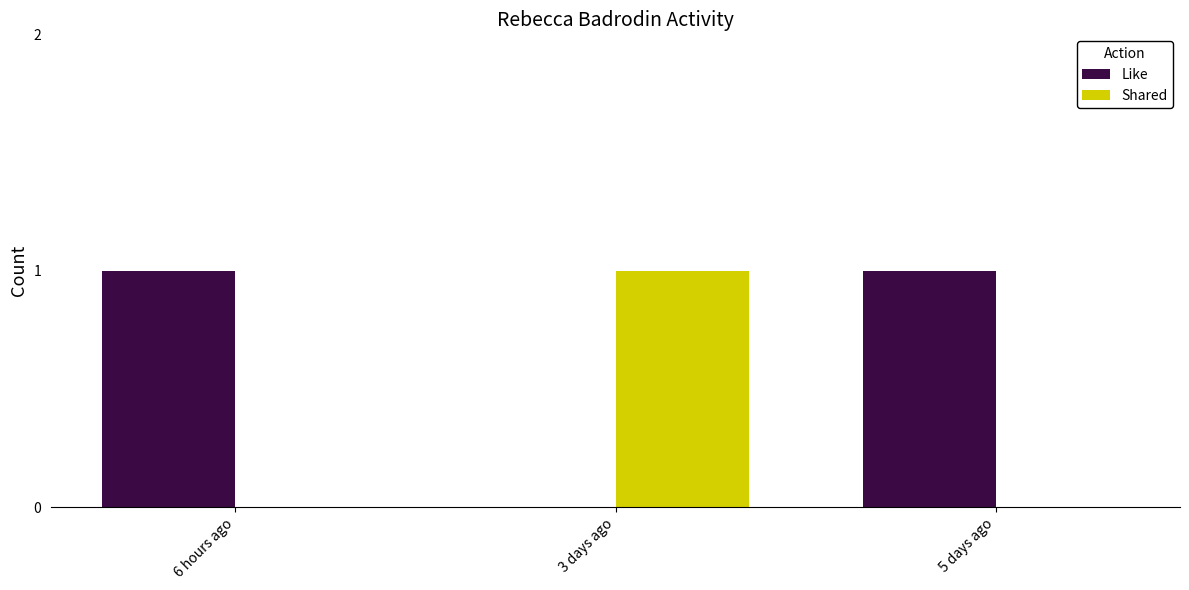

Is it true that Like equals 1 at 6 hours ago?

True